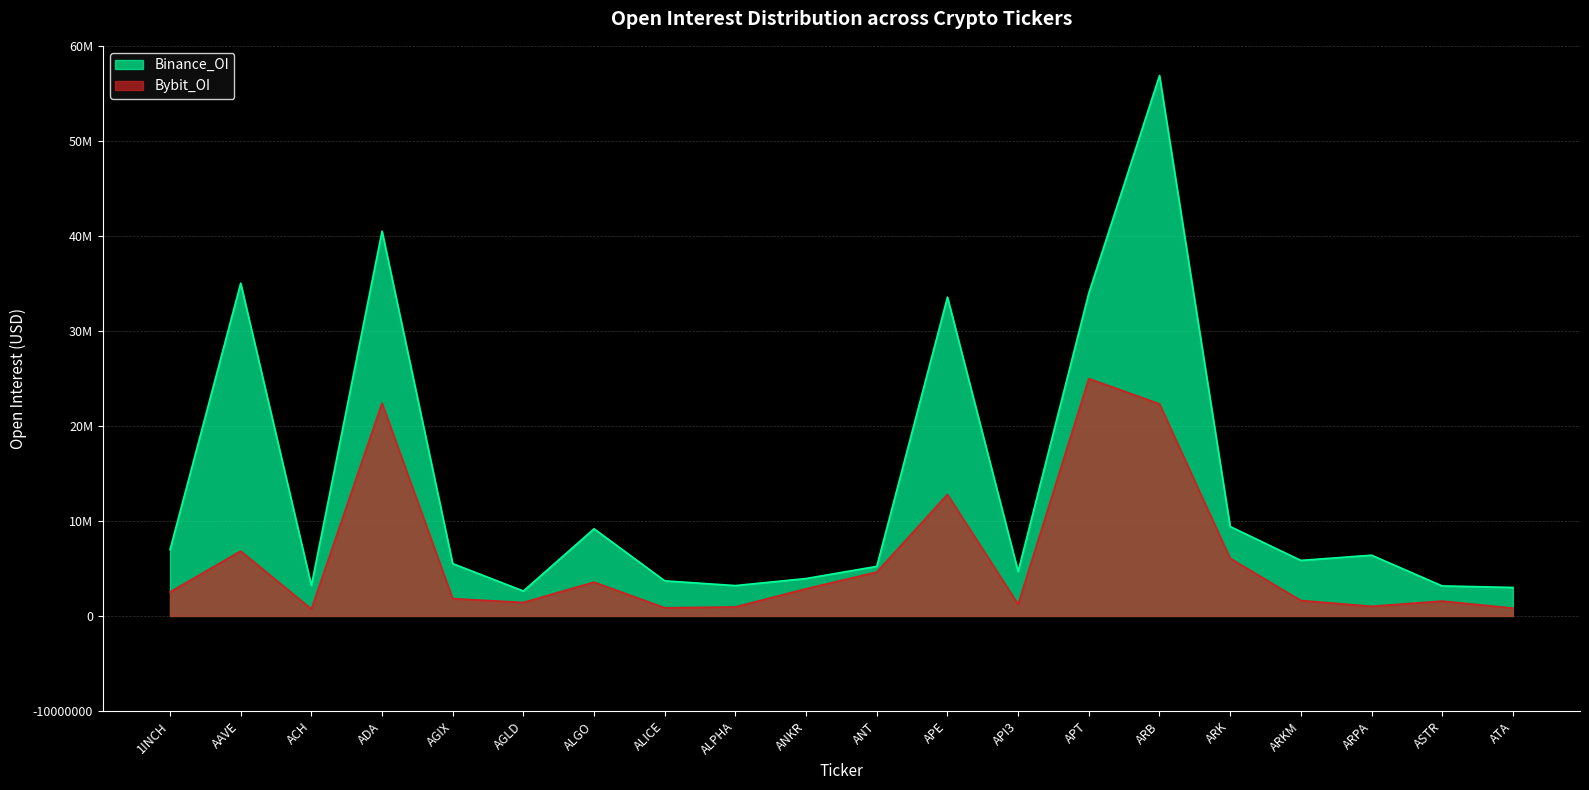

Is the value of Bybit_OI at ARK greater than the value of Binance_OI at APT?

No